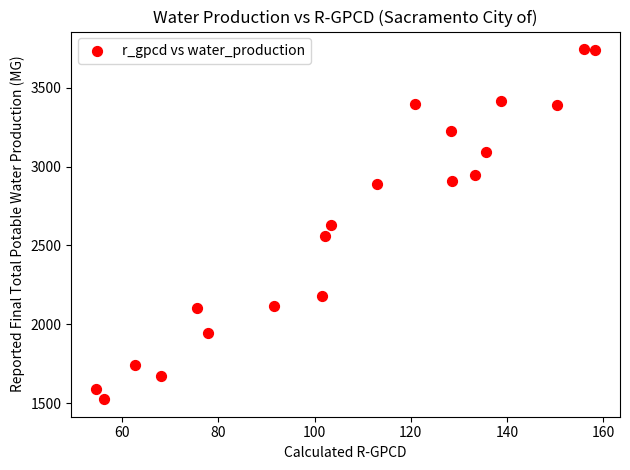

What is the range of Y values (max minus min)?

2221